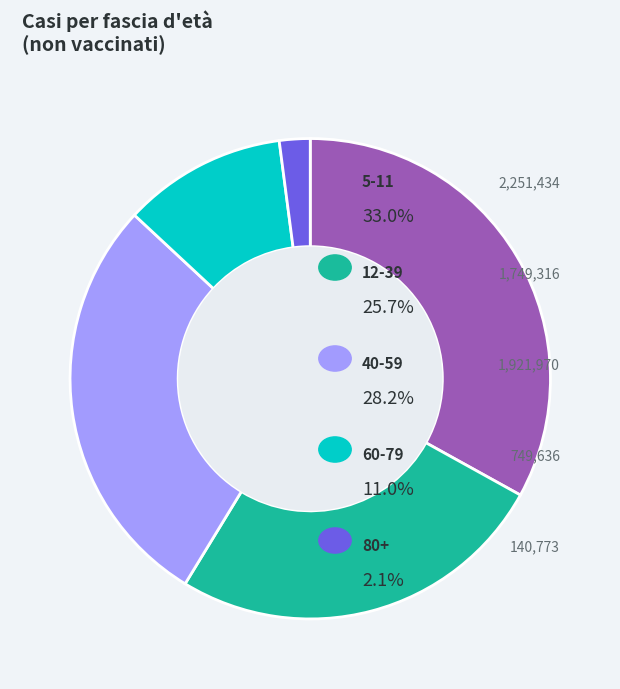

Is there any slice that represents more than half of the pie?

No